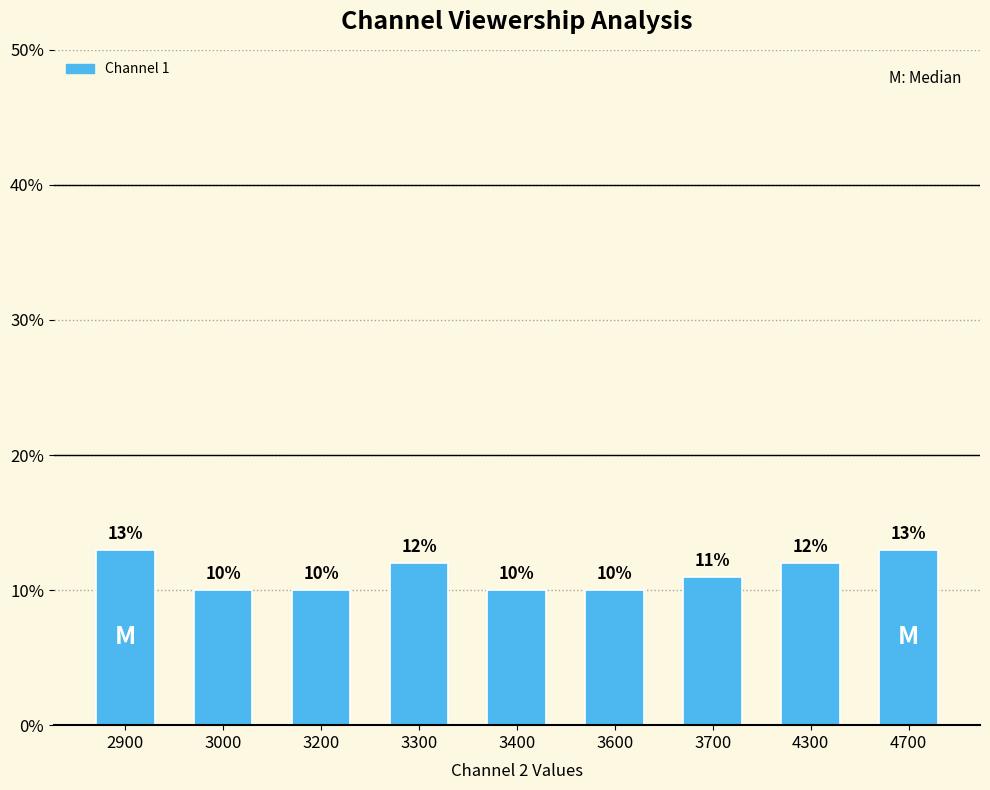

How many values are below 11?

4